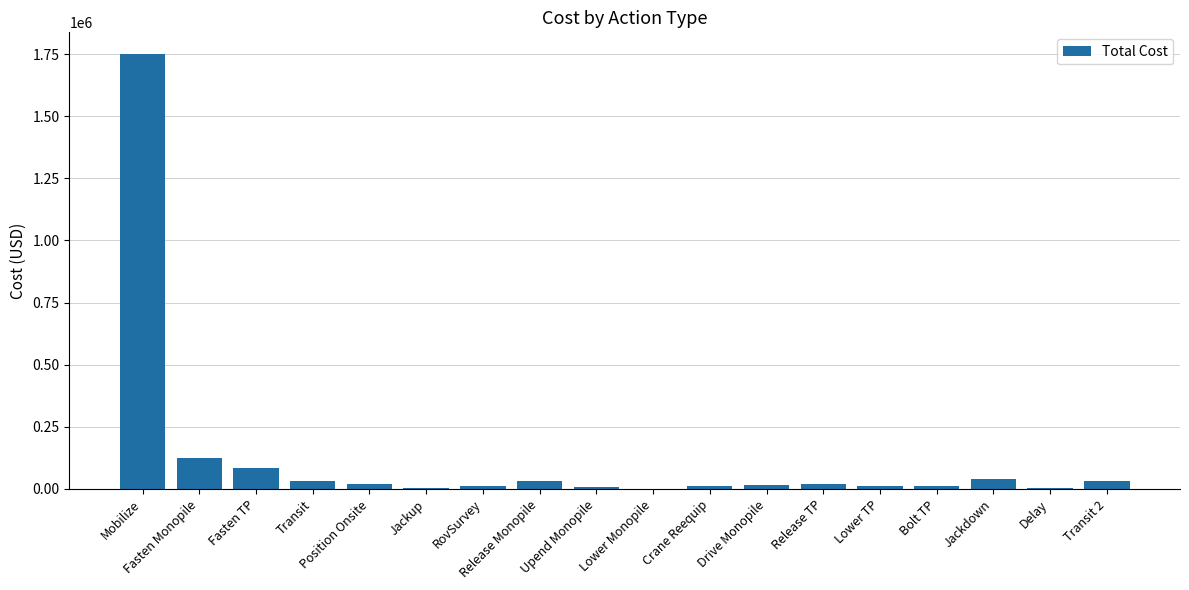

What is the change in value from Jackup to Crane Reequip?

+7118